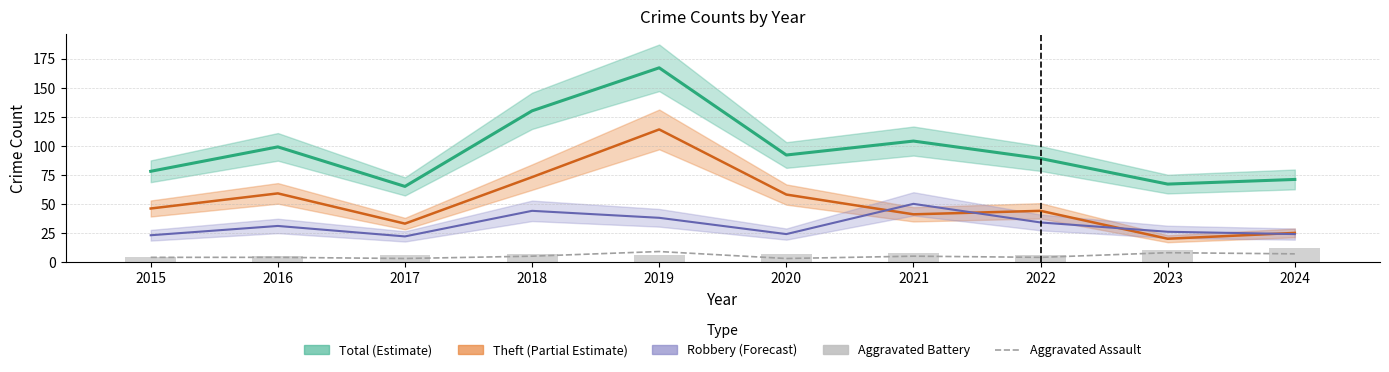

Between 2021 and 2015, which is larger?

2021